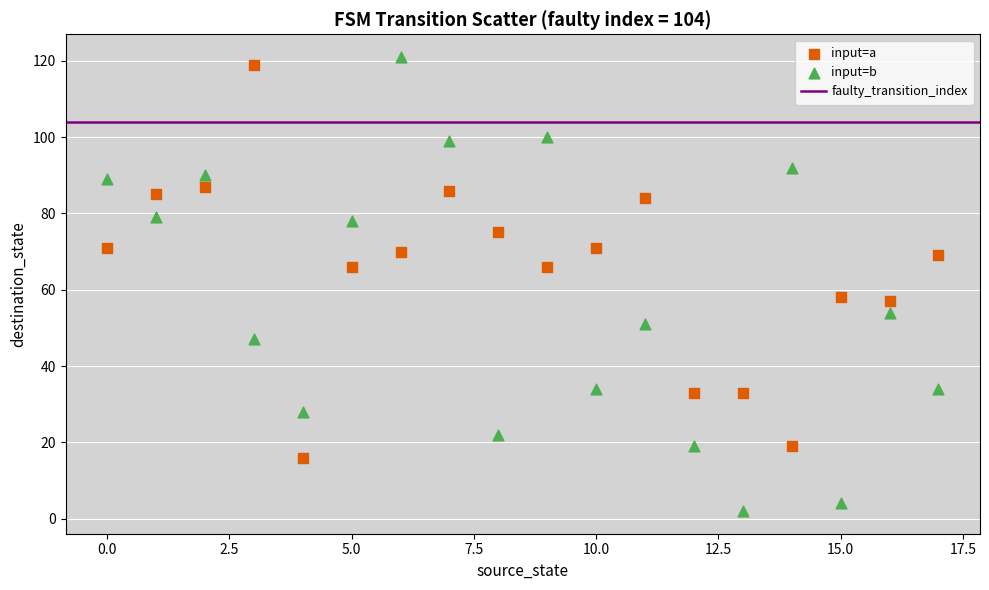

Which series contains the highest Y value?

input=b